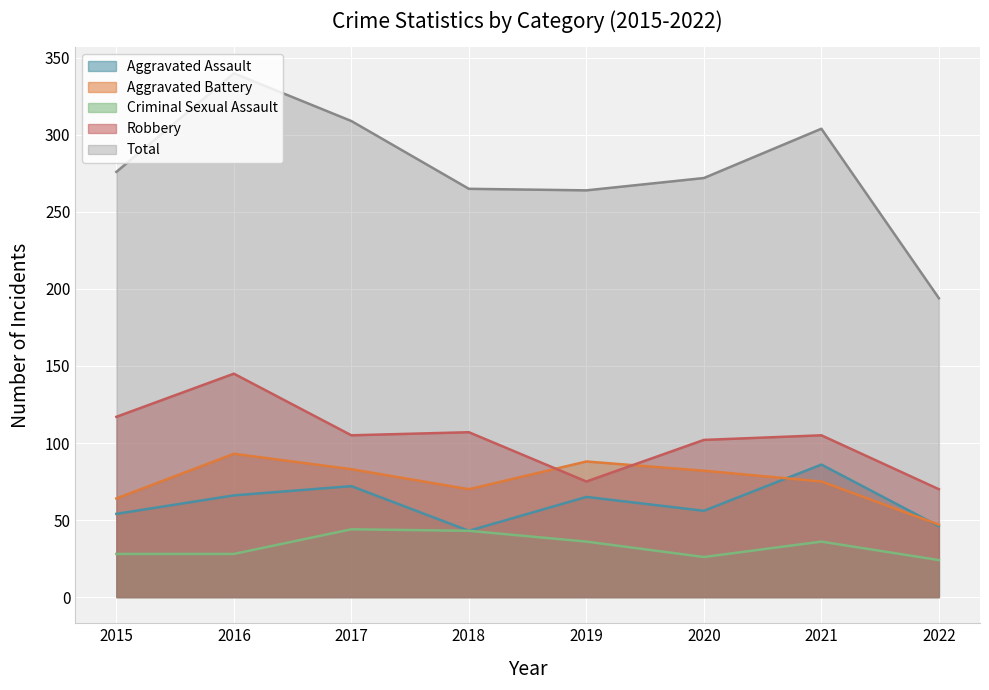

Reading right to left, what are all the values shown in this chart?

Aggravated Assault: 2022=46	2021=86	2020=56	2019=65	2018=43	2017=72	2016=66	2015=54
Aggravated Battery: 2022=47	2021=75	2020=82	2019=88	2018=70	2017=83	2016=93	2015=64
Criminal Sexual Assault: 2022=24	2021=36	2020=26	2019=36	2018=43	2017=44	2016=28	2015=28
Robbery: 2022=70	2021=105	2020=102	2019=75	2018=107	2017=105	2016=145	2015=117
Total: 2022=194	2021=304	2020=272	2019=264	2018=265	2017=309	2016=340	2015=276